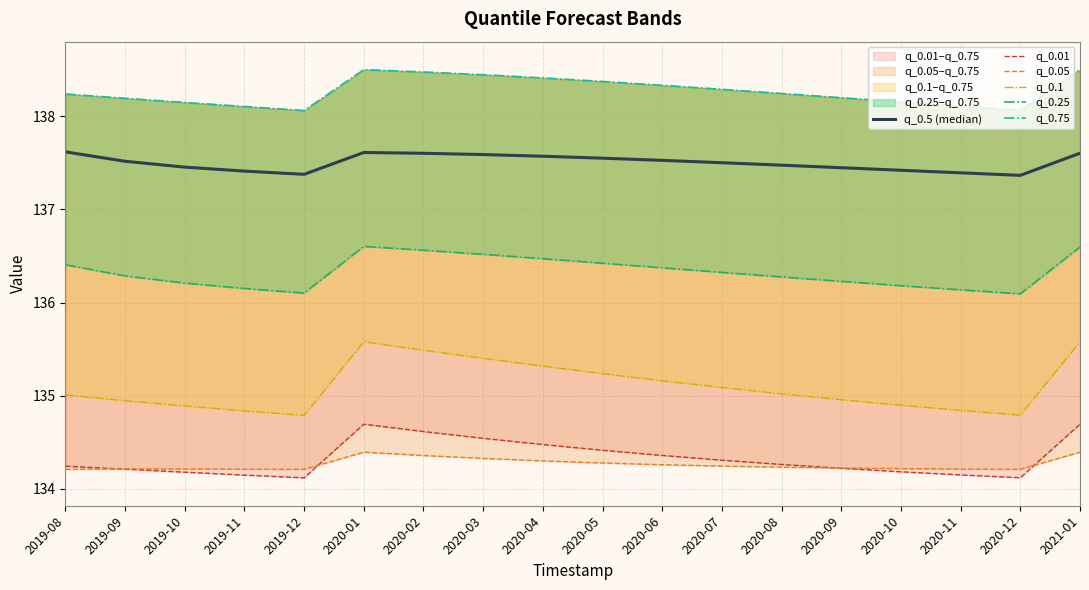

Reading left to right, what are all the values shown in this chart?

q_0.5 (median): 2019-08=137.6	2019-09=137.5	2019-10=137.5	2019-11=137.4	2019-12=137.4	2020-01=137.6	2020-02=137.6	2020-03=137.6	2020-04=137.6	2020-05=137.6	2020-06=137.5	2020-07=137.5	2020-08=137.5	2020-09=137.4	2020-10=137.4	2020-11=137.4	2020-12=137.4	2021-01=137.6
q_0.01: 2019-08=134.2	2019-09=134.2	2019-10=134.2	2019-11=134.1	2019-12=134.1	2020-01=134.7	2020-02=134.6	2020-03=134.5	2020-04=134.5	2020-05=134.4	2020-06=134.4	2020-07=134.3	2020-08=134.3	2020-09=134.2	2020-10=134.2	2020-11=134.2	2020-12=134.1	2021-01=134.7
q_0.05: 2019-08=134.2	2019-09=134.2	2019-10=134.2	2019-11=134.2	2019-12=134.2	2020-01=134.4	2020-02=134.4	2020-03=134.3	2020-04=134.3	2020-05=134.3	2020-06=134.3	2020-07=134.2	2020-08=134.2	2020-09=134.2	2020-10=134.2	2020-11=134.2	2020-12=134.2	2021-01=134.4
q_0.1: 2019-08=135.0	2019-09=134.9	2019-10=134.9	2019-11=134.8	2019-12=134.8	2020-01=135.6	2020-02=135.5	2020-03=135.4	2020-04=135.3	2020-05=135.2	2020-06=135.2	2020-07=135.1	2020-08=135.0	2020-09=135.0	2020-10=134.9	2020-11=134.8	2020-12=134.8	2021-01=135.6
q_0.25: 2019-08=136.4	2019-09=136.3	2019-10=136.2	2019-11=136.2	2019-12=136.1	2020-01=136.6	2020-02=136.6	2020-03=136.5	2020-04=136.5	2020-05=136.4	2020-06=136.4	2020-07=136.3	2020-08=136.3	2020-09=136.2	2020-10=136.2	2020-11=136.1	2020-12=136.1	2021-01=136.6
q_0.75: 2019-08=138.2	2019-09=138.2	2019-10=138.1	2019-11=138.1	2019-12=138.1	2020-01=138.5	2020-02=138.5	2020-03=138.4	2020-04=138.4	2020-05=138.4	2020-06=138.3	2020-07=138.3	2020-08=138.2	2020-09=138.2	2020-10=138.2	2020-11=138.1	2020-12=138.1	2021-01=138.5